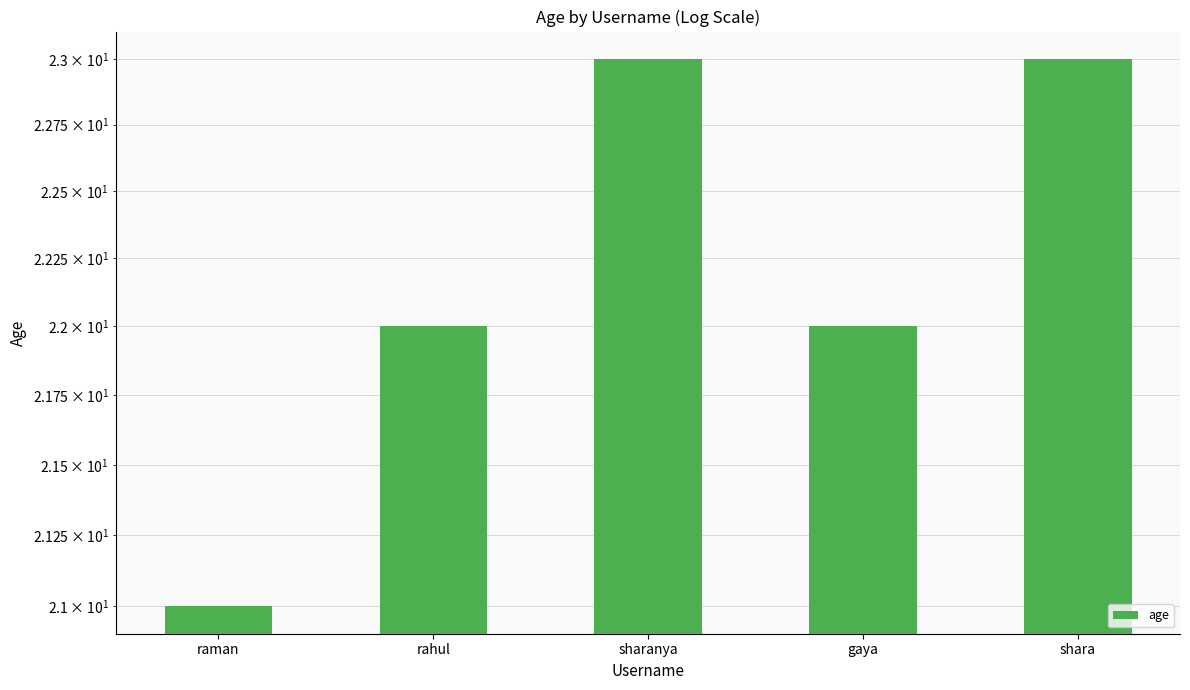

Which has a higher value, sharanya or raman?

sharanya